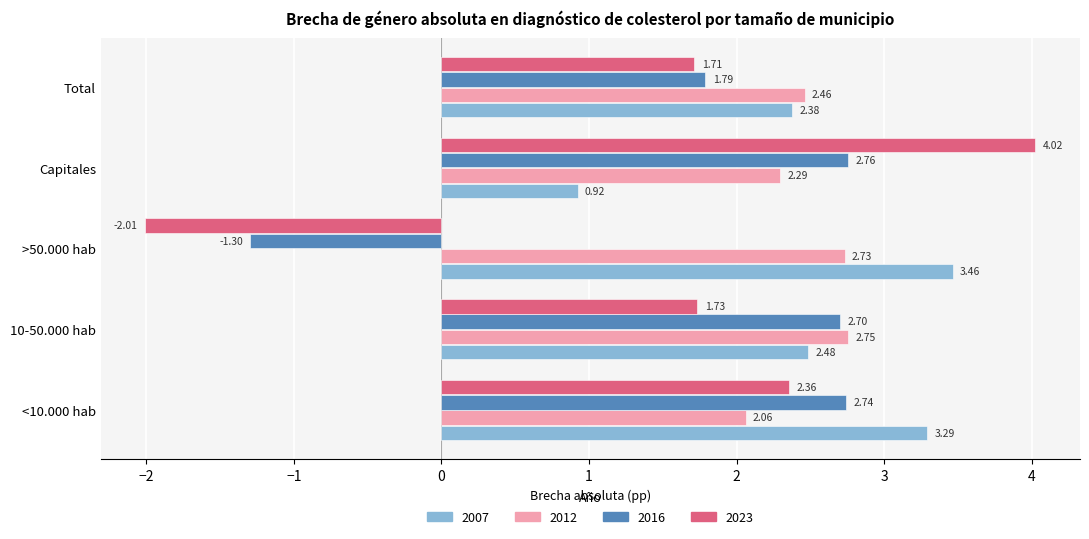

At which category does the chart reach its peak across all series?

Capitales